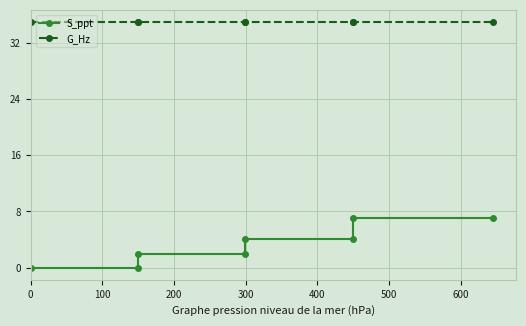

Is it true that G_Hz equals 46 at 600?

False